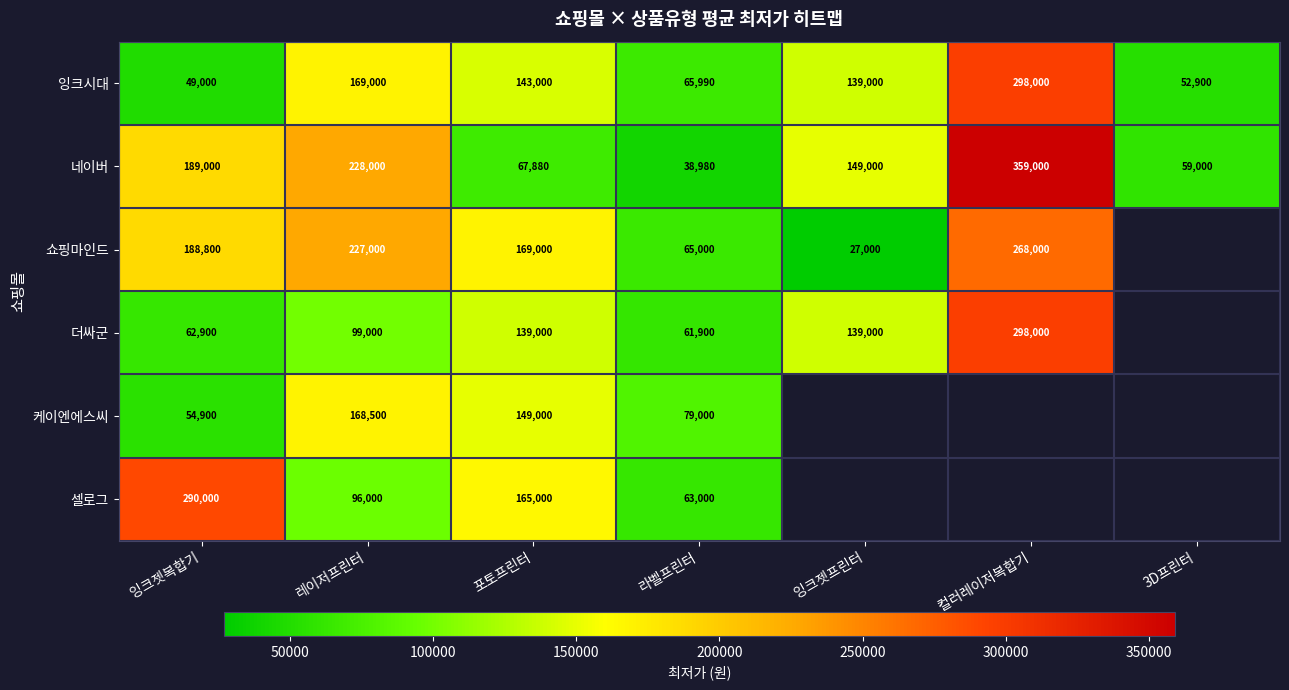

Rank the categories by 잉크시대 value from lowest to highest.

잉크젯복합기, 3D프린터, 라벨프린터, 잉크젯프린터, 포토프린터, 레이저프린터, 컬러레이저복합기